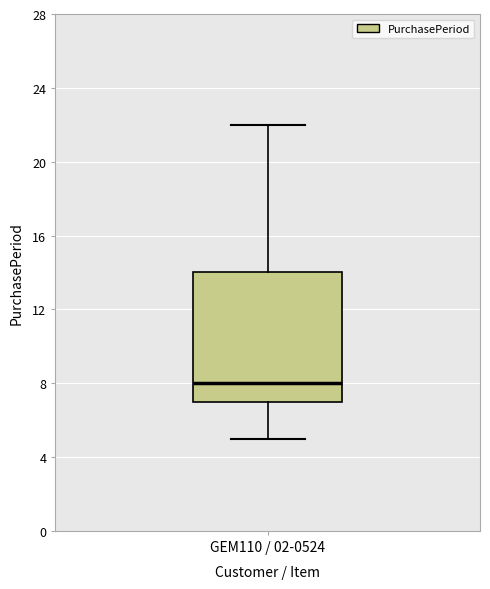

Read this box plot against the y-axis: the position of the median line, the range covered by the box, and the ends of both whiskers. The values are not printed on the chart, so give them approximately, as read against the axis.

median 8, box 7 to 14, whiskers 5 to 22